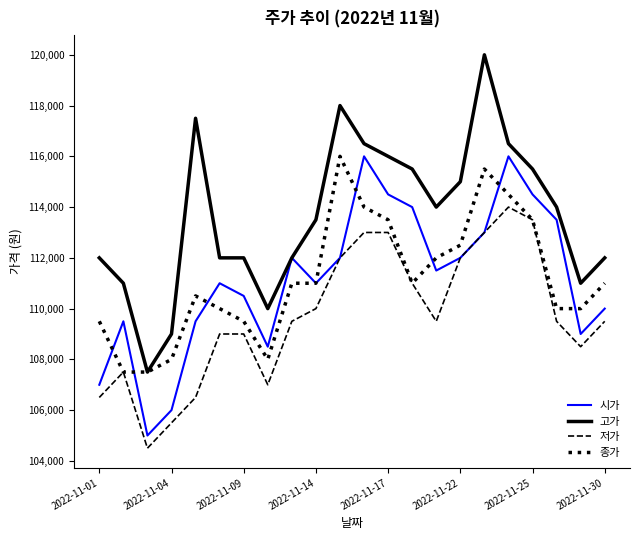

What is the maximum value shown in the chart?

120000